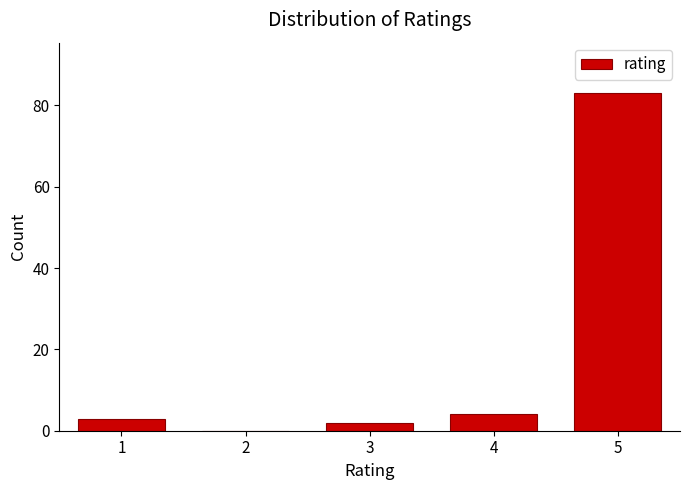

Reading left to right, extract all data points from this chart.

1=3	2=0	3=2	4=4	5=83